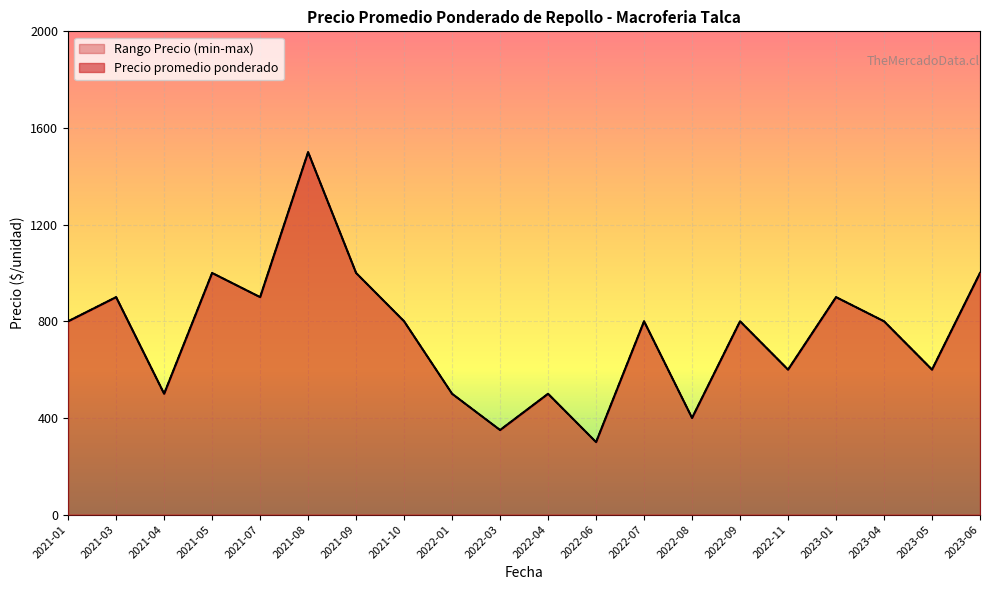

The value of Precio máximo at 2022-06 is 113. True or false?

False